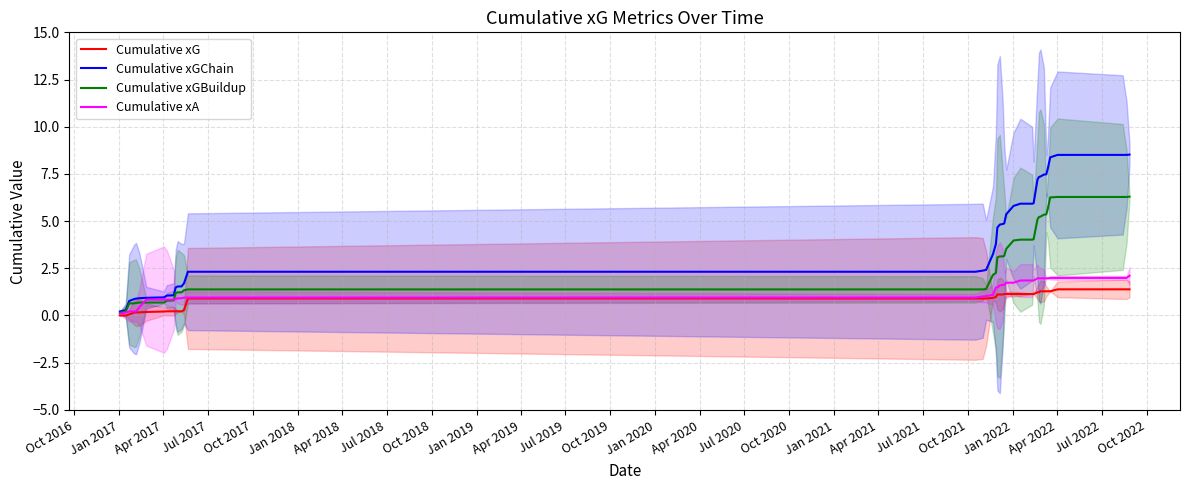

Reading left to right, extract all data points from this chart.

Cumulative xG: 0.0	0.0	0.1	0.2	0.2	0.2	0.2	0.2	0.2	0.2	0.2	0.2	0.2	0.3	0.9	0.9	0.9	0.9	0.9	1.0	1.1	1.1	1.1	1.1	1.1	1.1	1.1	1.1	1.1	1.2	1.2	1.3	1.3	1.3	1.3	1.3	1.4	1.4	1.4	1.4
Cumulative xGChain: 0.2	0.3	0.8	0.9	0.9	0.9	0.9	1.0	1.1	1.1	1.5	1.5	1.5	1.7	2.3	2.3	2.4	2.4	3.2	3.8	4.7	4.8	4.8	4.9	5.4	5.8	5.9	5.9	5.9	7.2	7.3	7.4	7.5	7.5	7.8	8.4	8.5	8.5	8.5	8.5
Cumulative xGBuildup: 0.1	0.2	0.6	0.6	0.7	0.7	0.7	0.7	0.8	0.8	1.2	1.2	1.2	1.3	1.4	1.4	1.4	1.4	2.2	2.3	3.1	3.1	3.1	3.2	3.5	4.0	4.0	4.0	4.0	5.1	5.2	5.2	5.3	5.4	5.7	6.3	6.3	6.3	6.3	6.3
Cumulative xA: 0.1	0.2	0.2	0.2	0.2	0.4	0.8	0.8	0.8	0.8	0.9	0.9	0.9	1.0	1.0	1.0	1.0	1.0	1.1	1.5	1.5	1.6	1.6	1.6	1.7	1.7	1.9	1.9	1.9	2.0	2.0	2.0	2.0	2.0	2.0	2.0	2.0	2.0	2.0	2.1